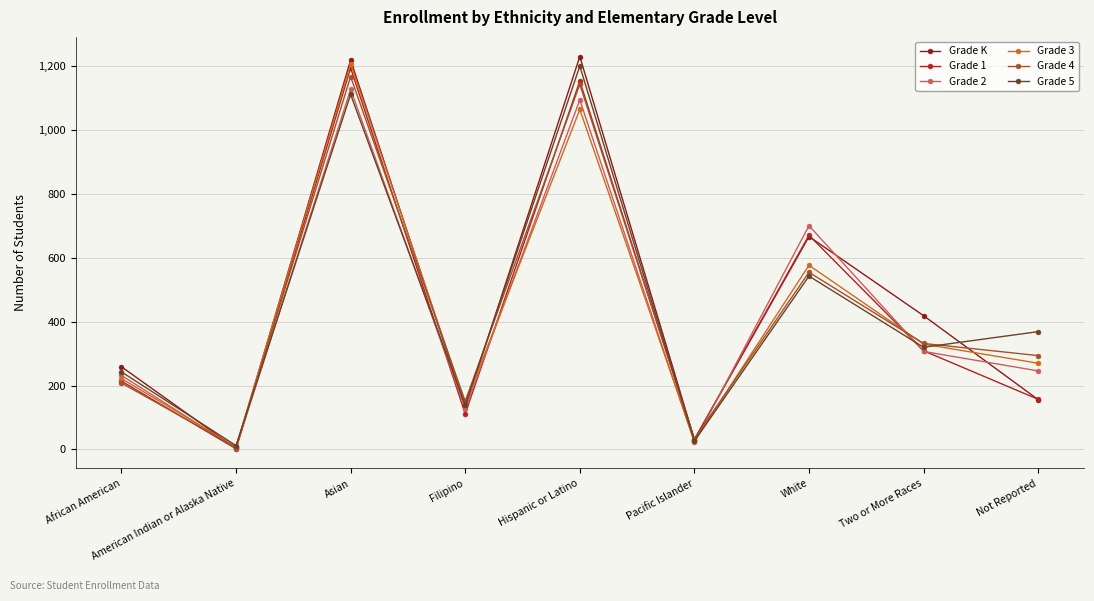

Which series ends up on top after the final intersection of Grade 4 and Grade 2?

Grade 4